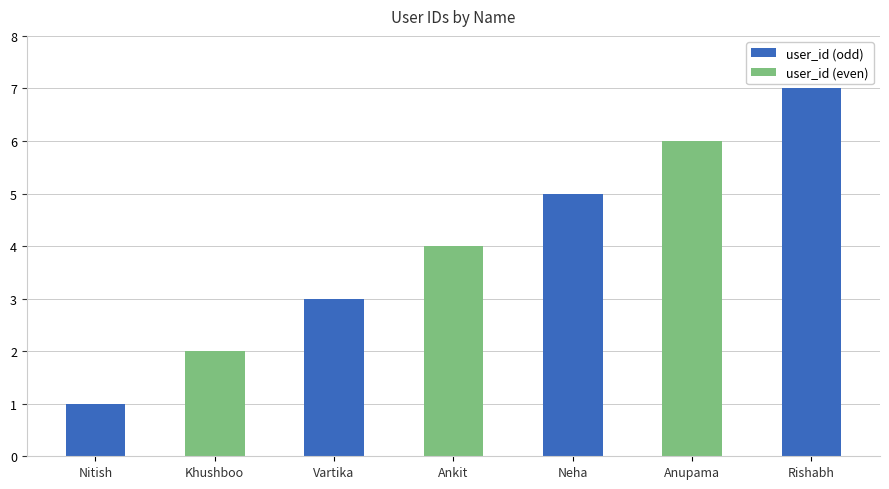

Reading right to left, extract all data points from this chart.

7	6	5	4	3	2	1